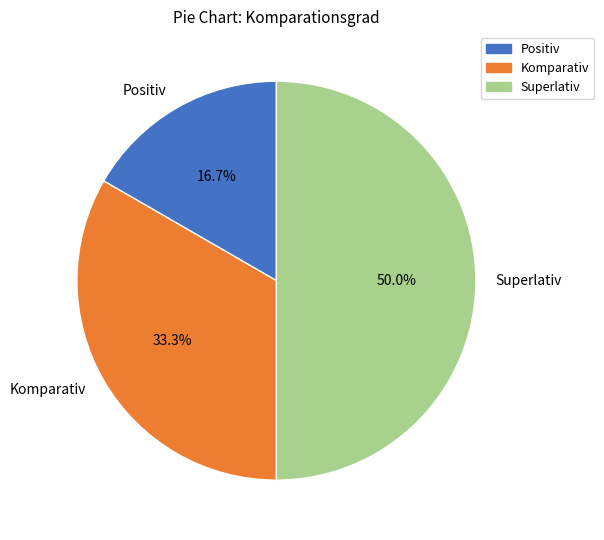

Rank the categories by value from highest to lowest.

Superlativ, Komparativ, Positiv